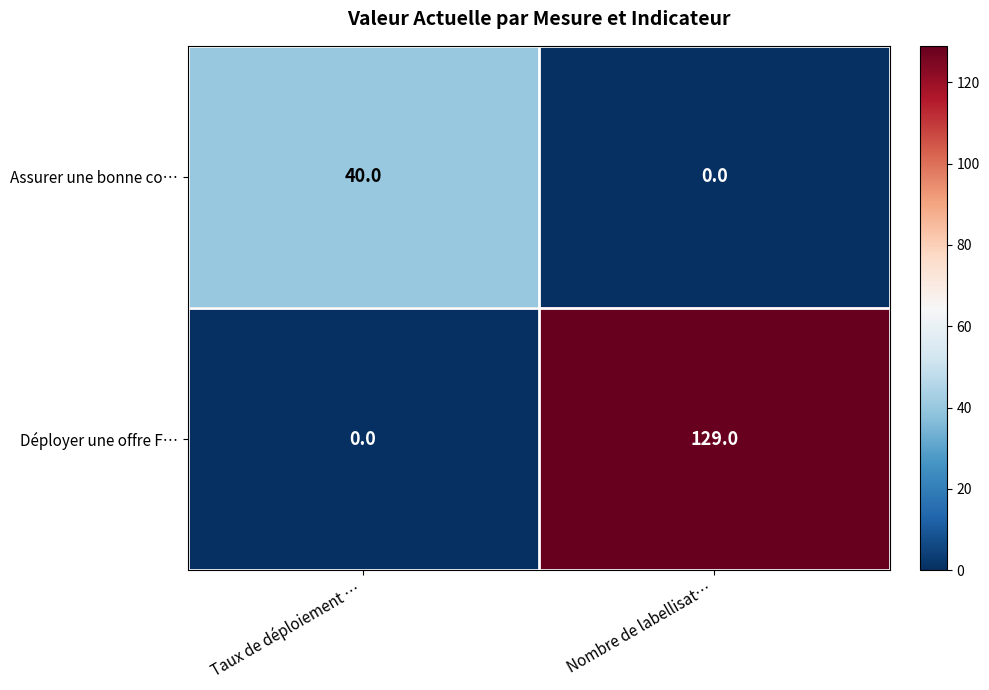

Reading left to right, transcribe all the data shown in this chart.

Assurer une bonne co…: 40	0
Déployer une offre F…: 0	129